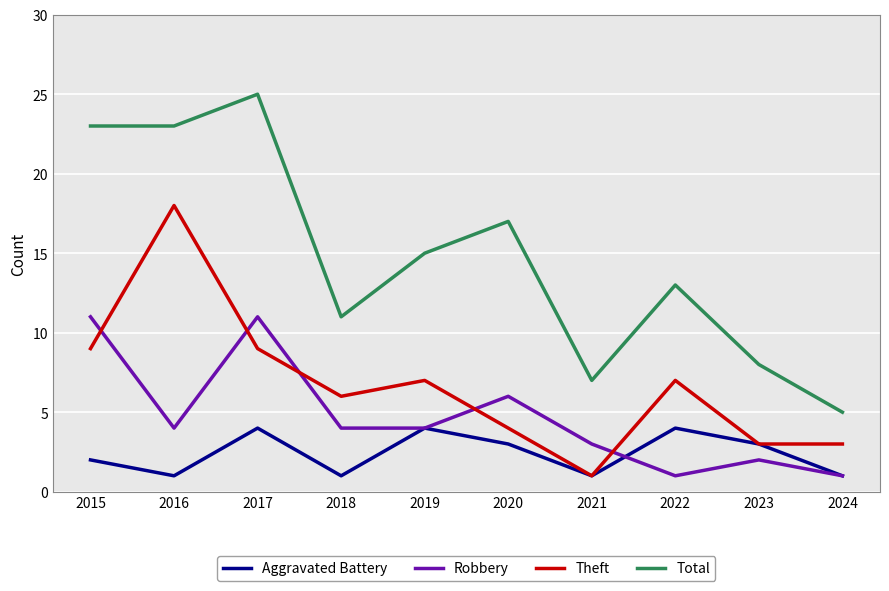

True or false: Robbery and Total cross at least once.

False